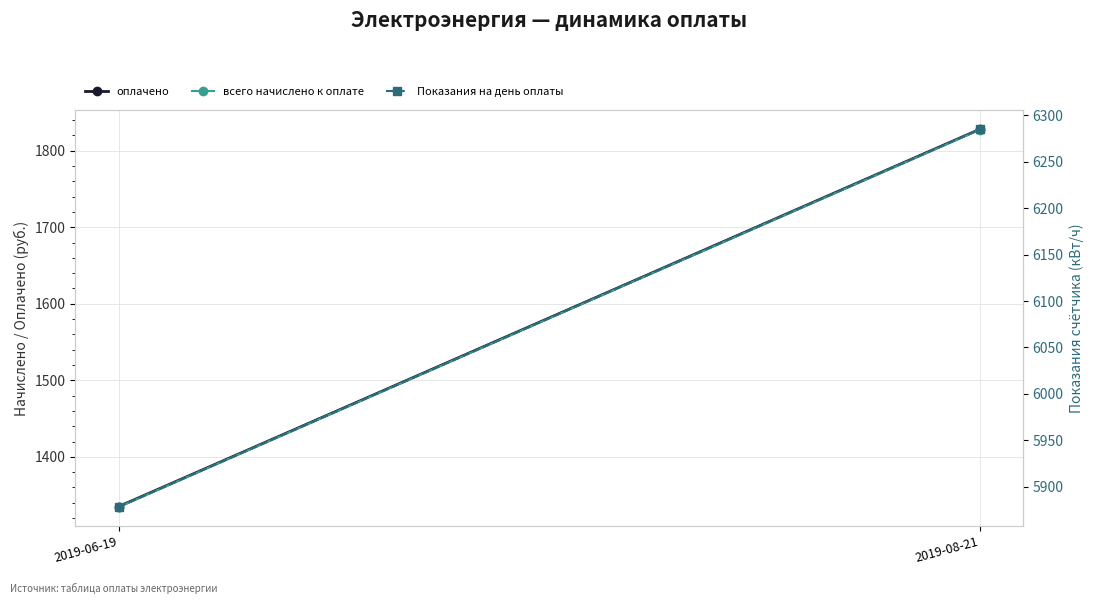

What is the greatest value displayed?

6285.0